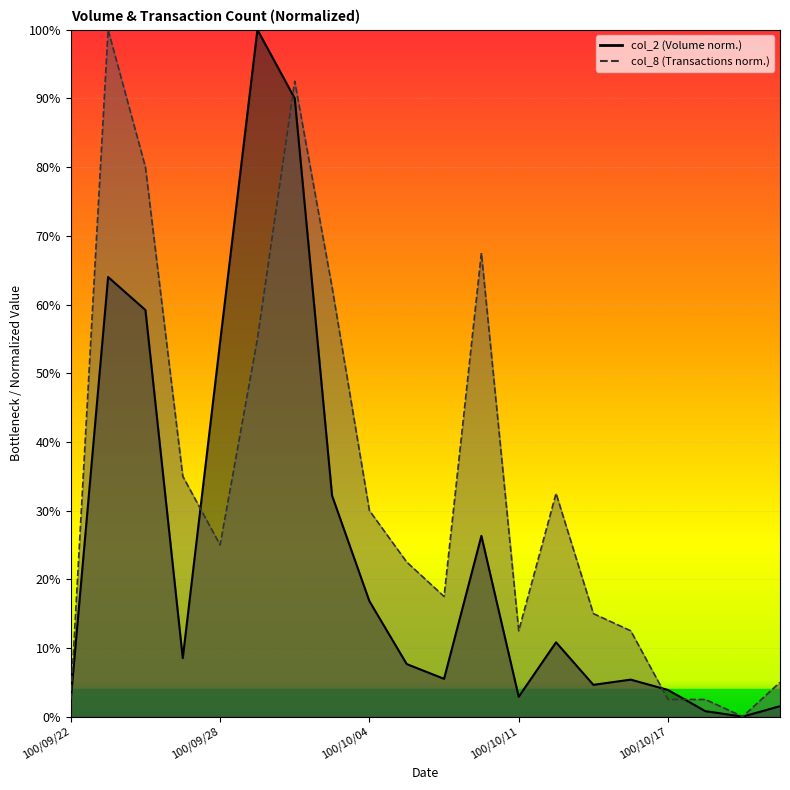

Reading right to left, transcribe all the data shown in this chart.

col_2: 1.5	0.0	0.8	3.9	5.4	4.6	10.8	2.9	26.3	5.5	7.7	16.8	32.2	90.0	100.0	54.5	8.5	59.2	64.0	2.5
col_8: 5.0	0.0	2.5	2.5	12.5	15.0	32.5	12.5	67.5	17.5	22.5	30.0	62.5	92.5	55.0	25.0	35.0	80.0	100.0	2.5